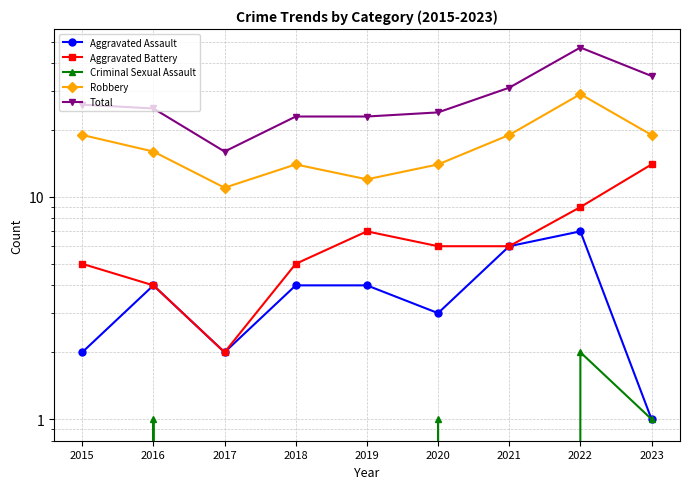

What is the spread (max minus min) of values at 2020?

23